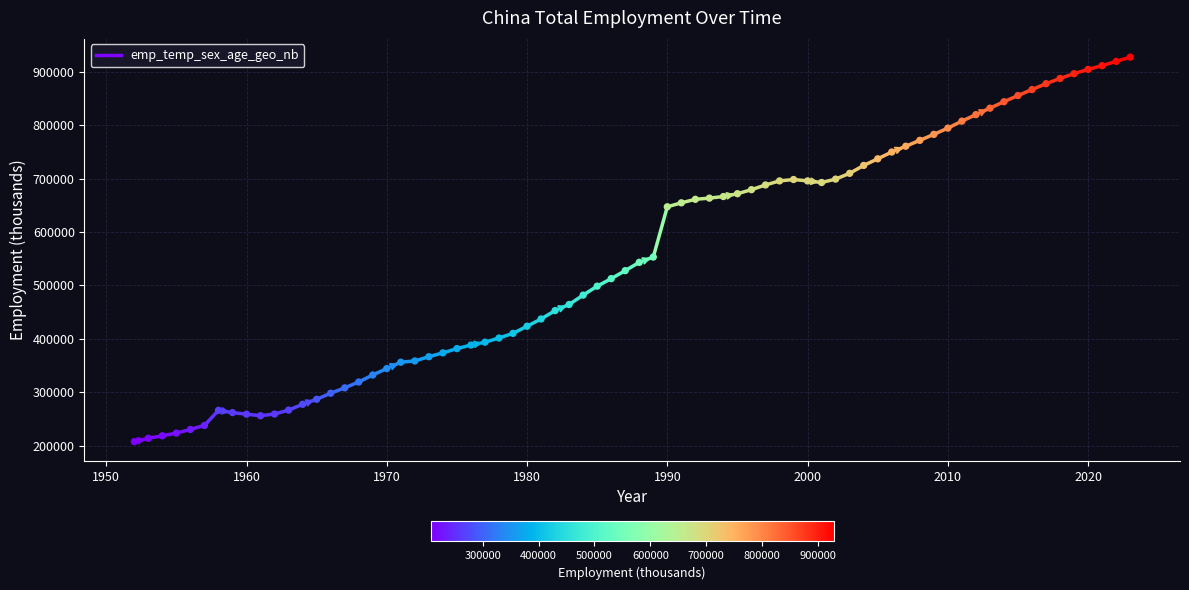

What Y value in the scatter plot is closest to 567645?

553290